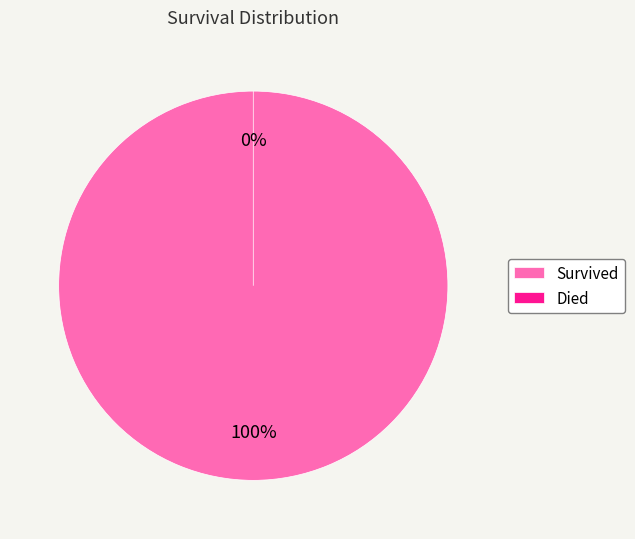

Is there a majority slice in this chart?

Yes